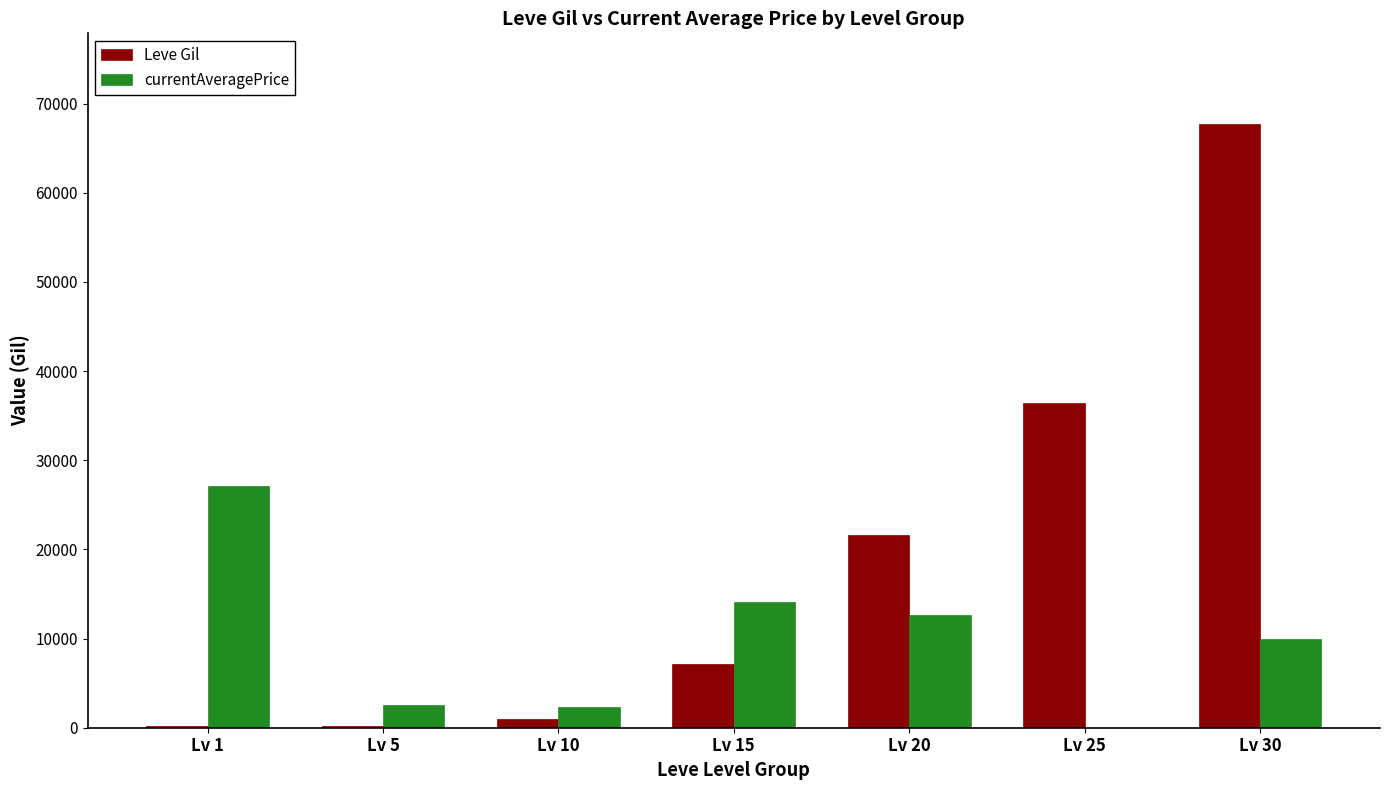

At which category is the sum across all series the highest?

Lv 30